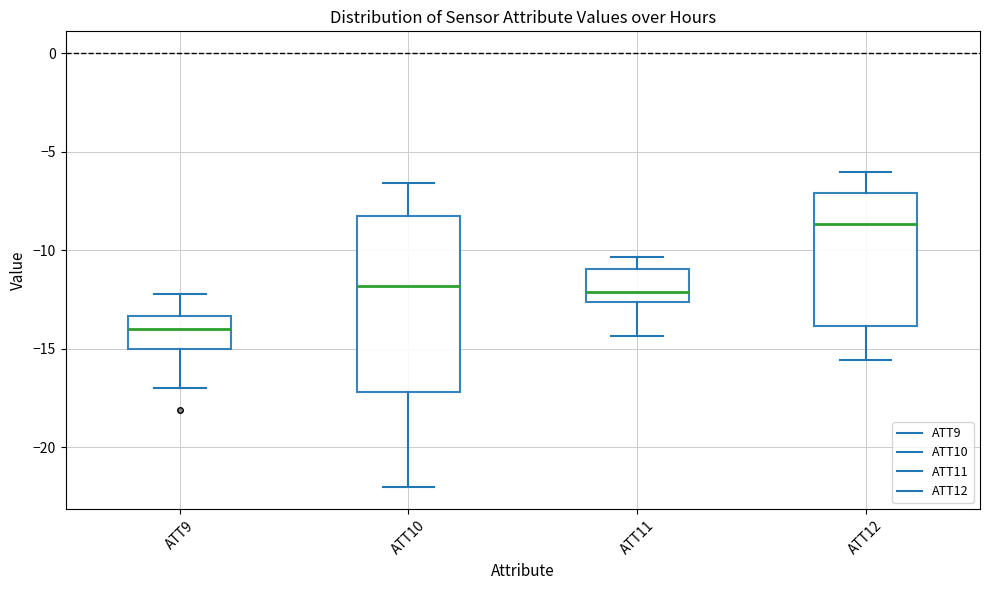

Which box's median line is the lowest?

ATT9